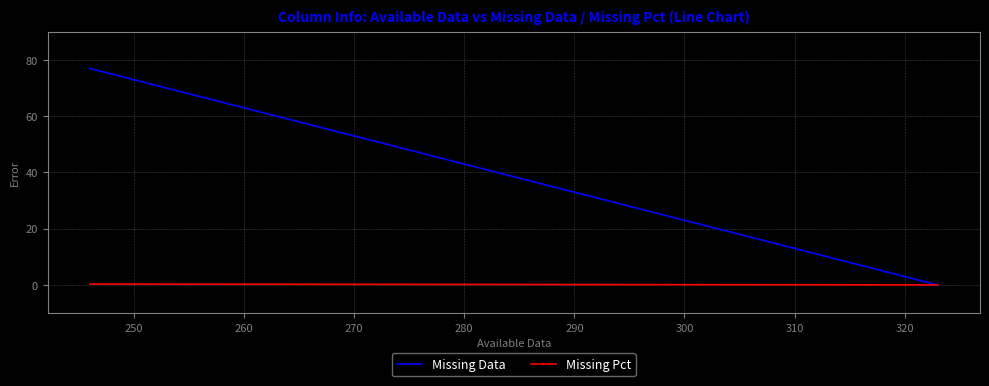

Is it true that Missing Data equals 34.1 at 250?

False